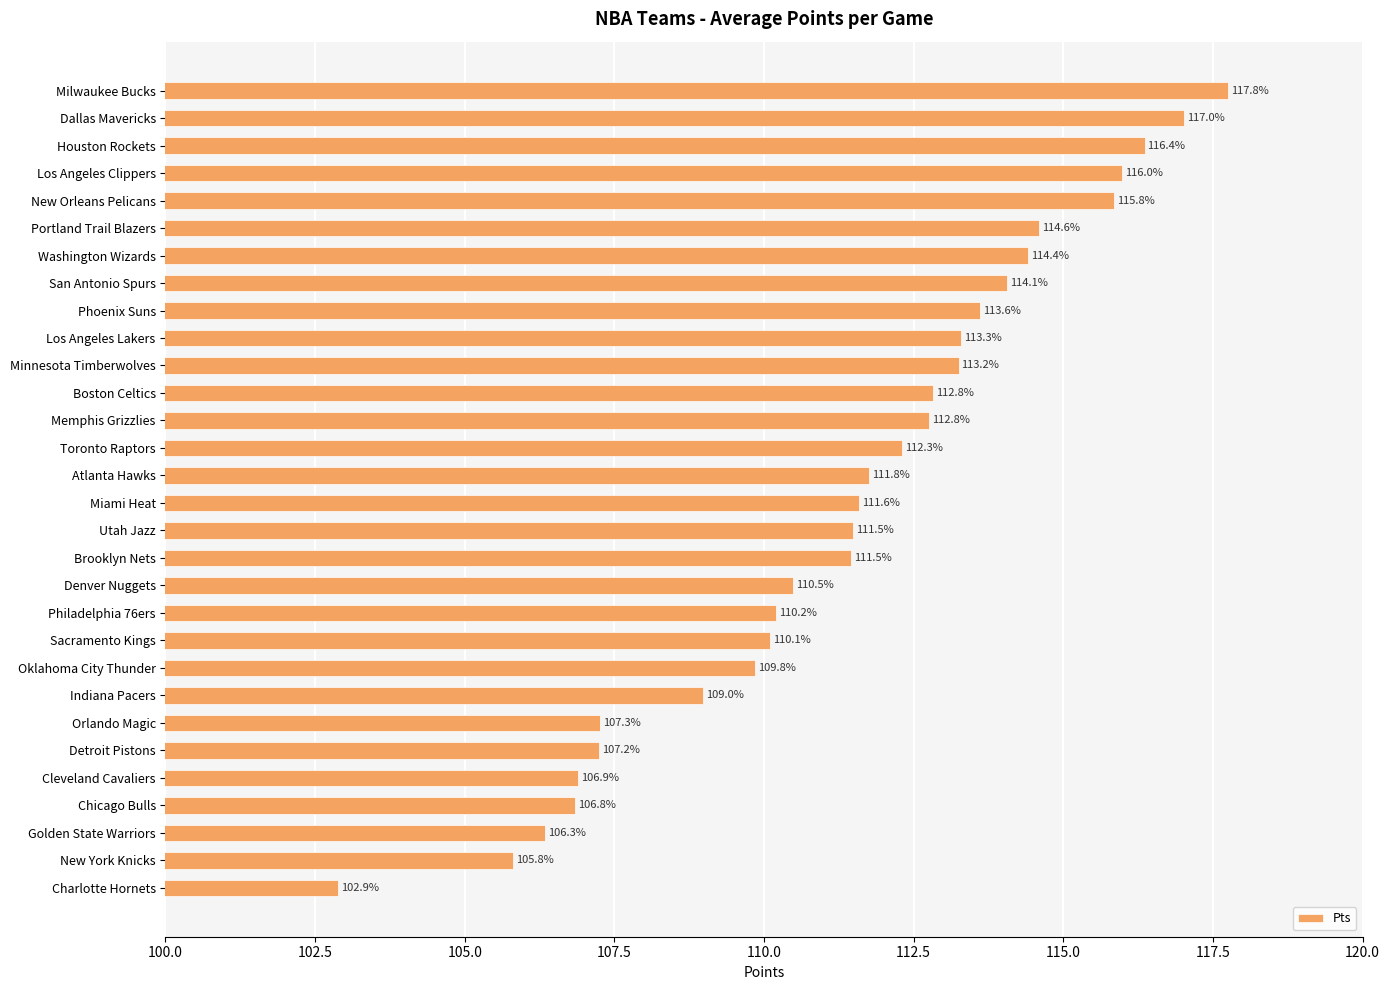

What is the value of the 29th bar from the top?

105.8